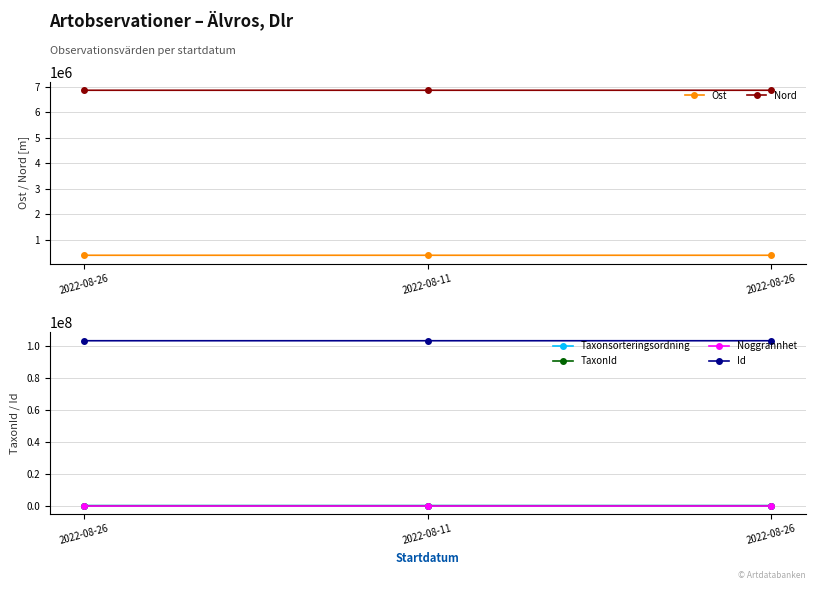

Reading right to left, what are all the values shown in this chart?

Ost: 388329.5	388450.2	388321.6
Nord: 6857034.4	6857090.1	6857039.4
Taxonsorteringsordning: 77258.0	90653.0	90653.0
TaxonId: 6446.0	4364.0	4364.0
Noggrannhet: 5.0	5.0	5.0
Id: 103410861.0	103410939.0	103410937.0